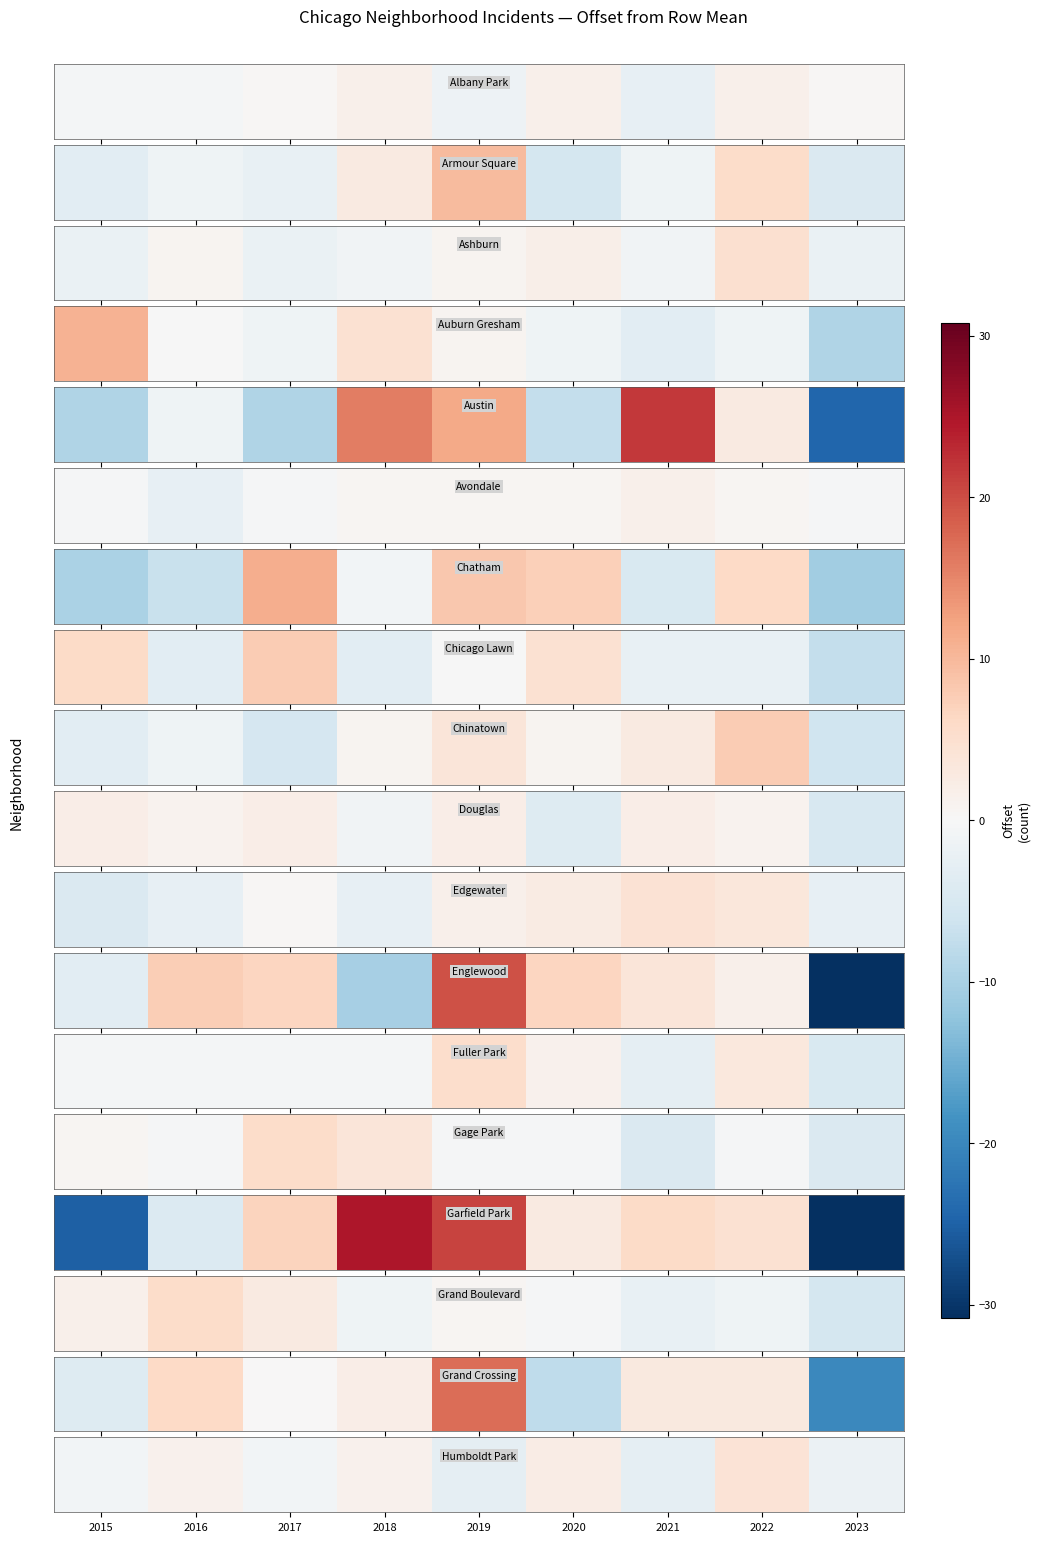

True or false: the data shows -1.2 at 2015.

False